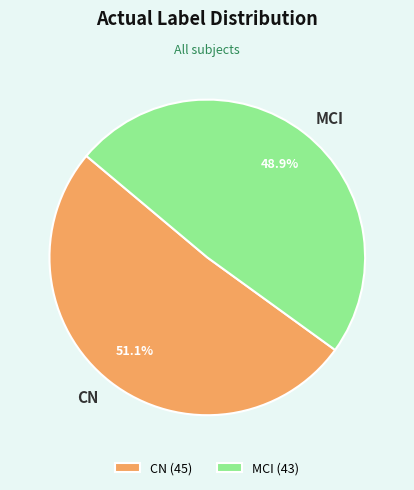

What portion of the pie excludes MCI?

51.1%